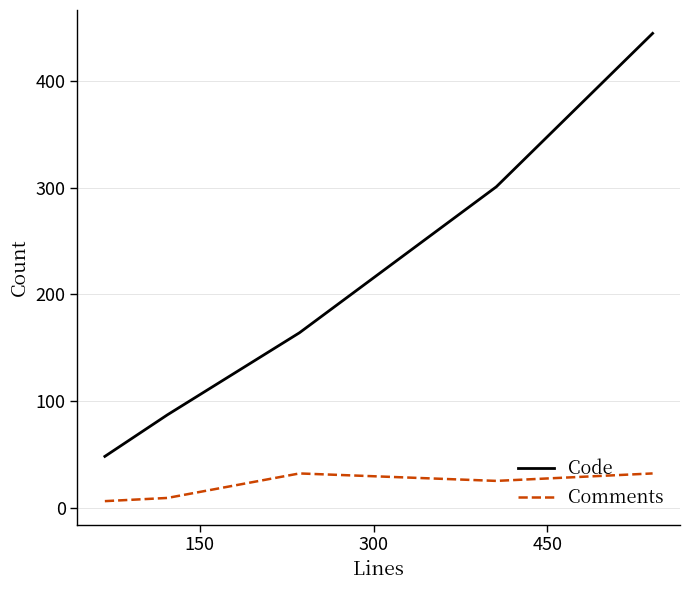

Which series has the largest total across all categories?

Code